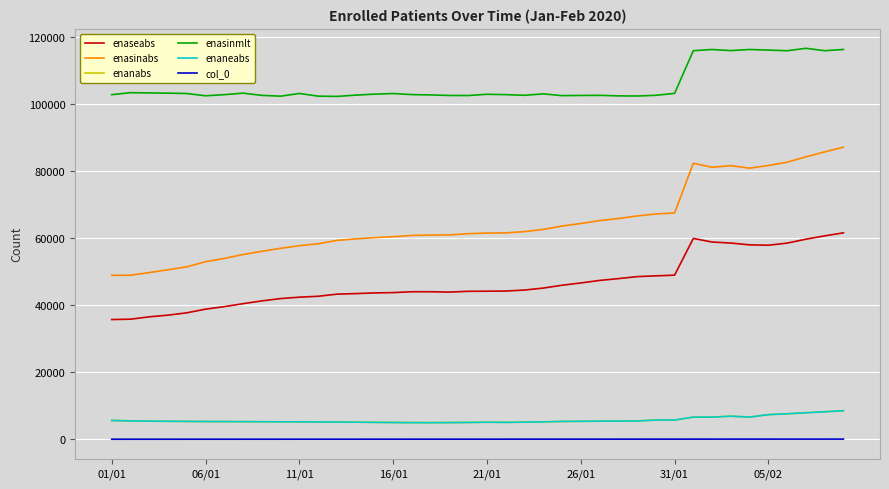

What is the sum of all enaseabs values?

1867560